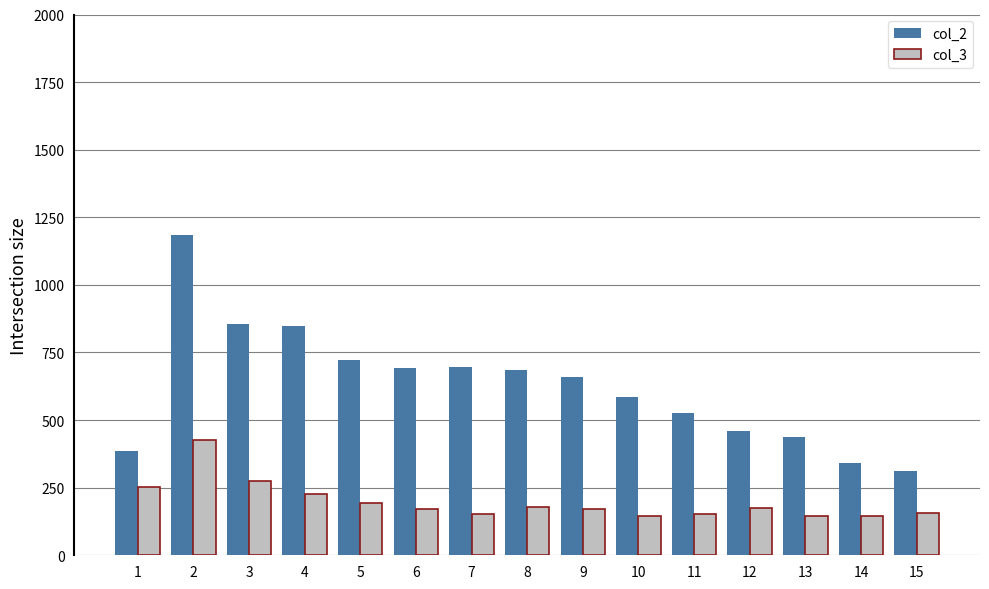

True or false: col_2 has a value of 723 at 5.

True